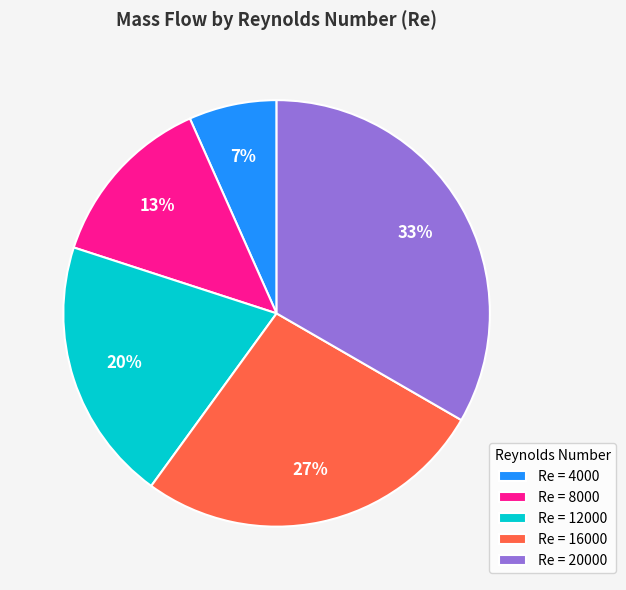

Which slice is the smallest?

Re = 4000